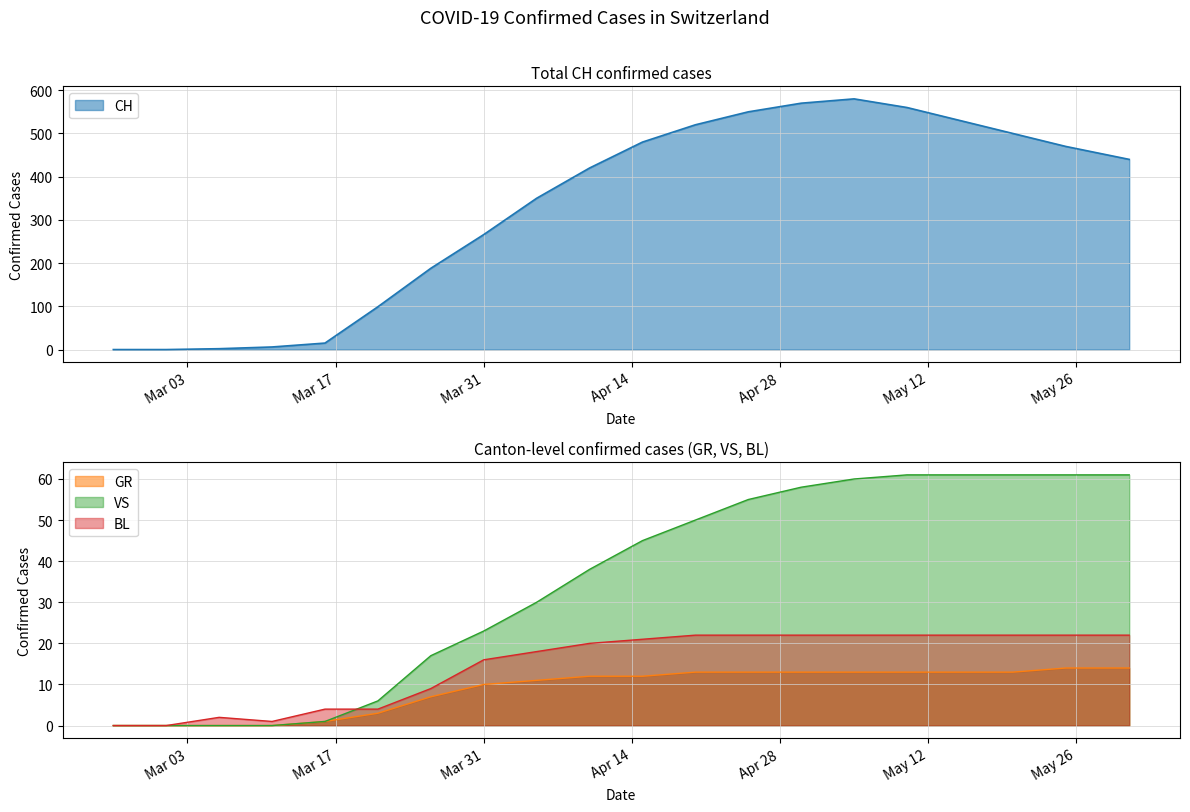

Is the value of CH at 2020-03-06 greater than the value of VS at 2020-04-30?

No